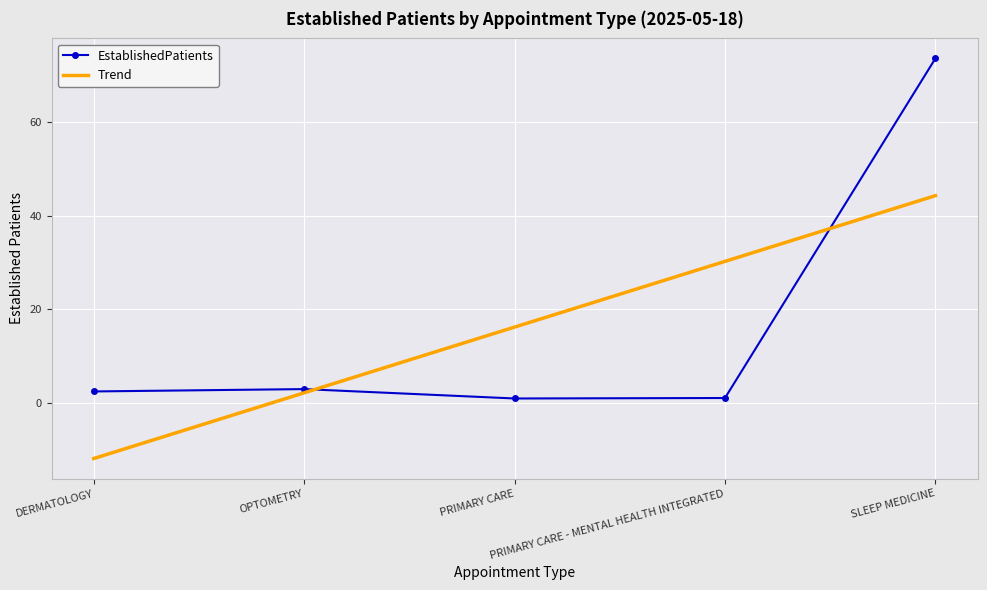

List the labels in order of Trend value, largest first.

SLEEP MEDICINE, PRIMARY CARE - MENTAL HEALTH INTEGRATED, PRIMARY CARE, OPTOMETRY, DERMATOLOGY